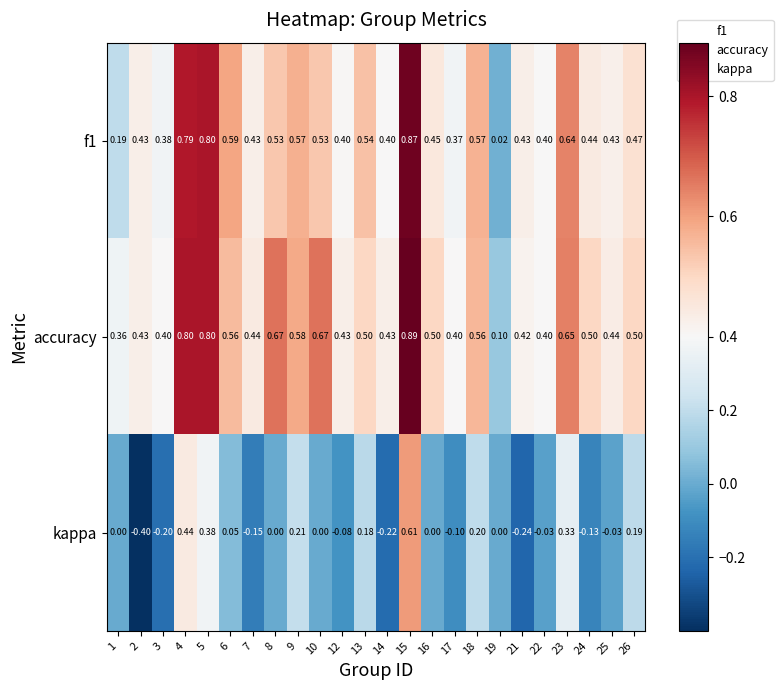

Which series has the largest total across all categories?

accuracy